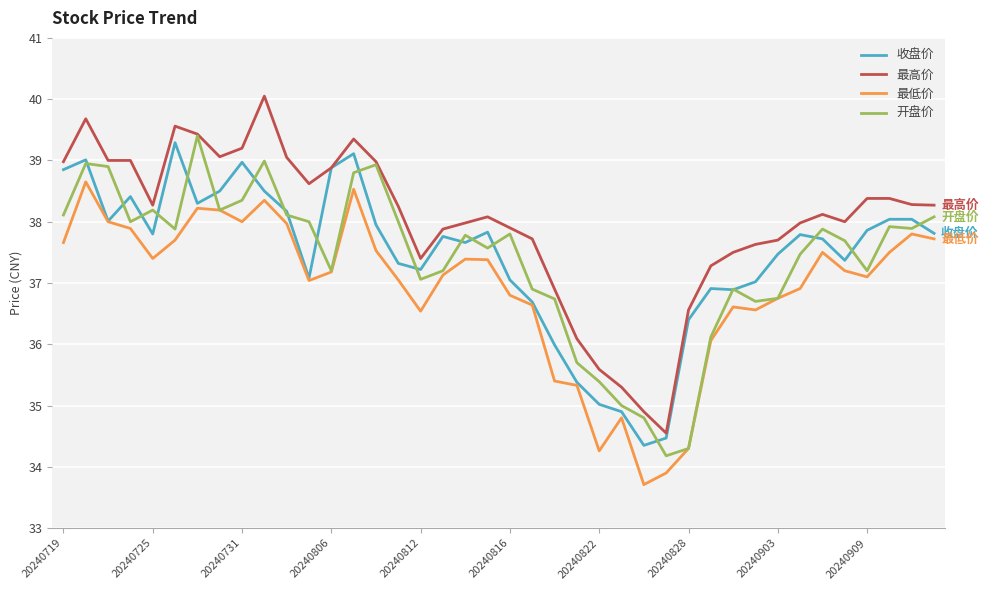

Which series has the largest total across all categories?

最高价